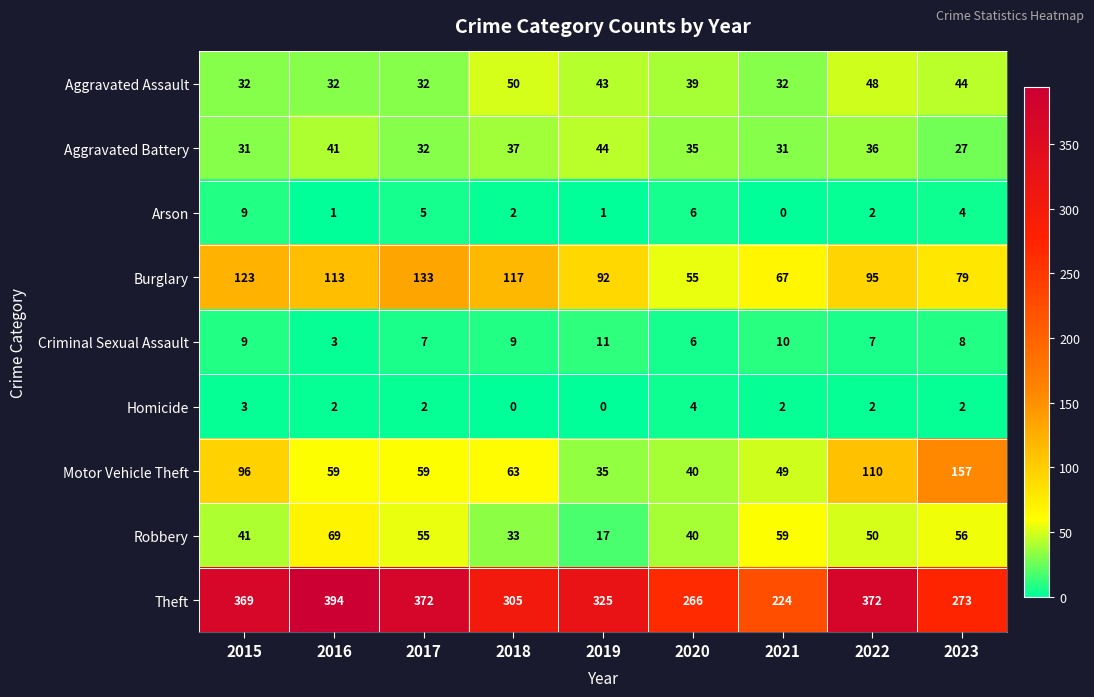

Read the Burglary value at 2020, to the nearest 5.

55